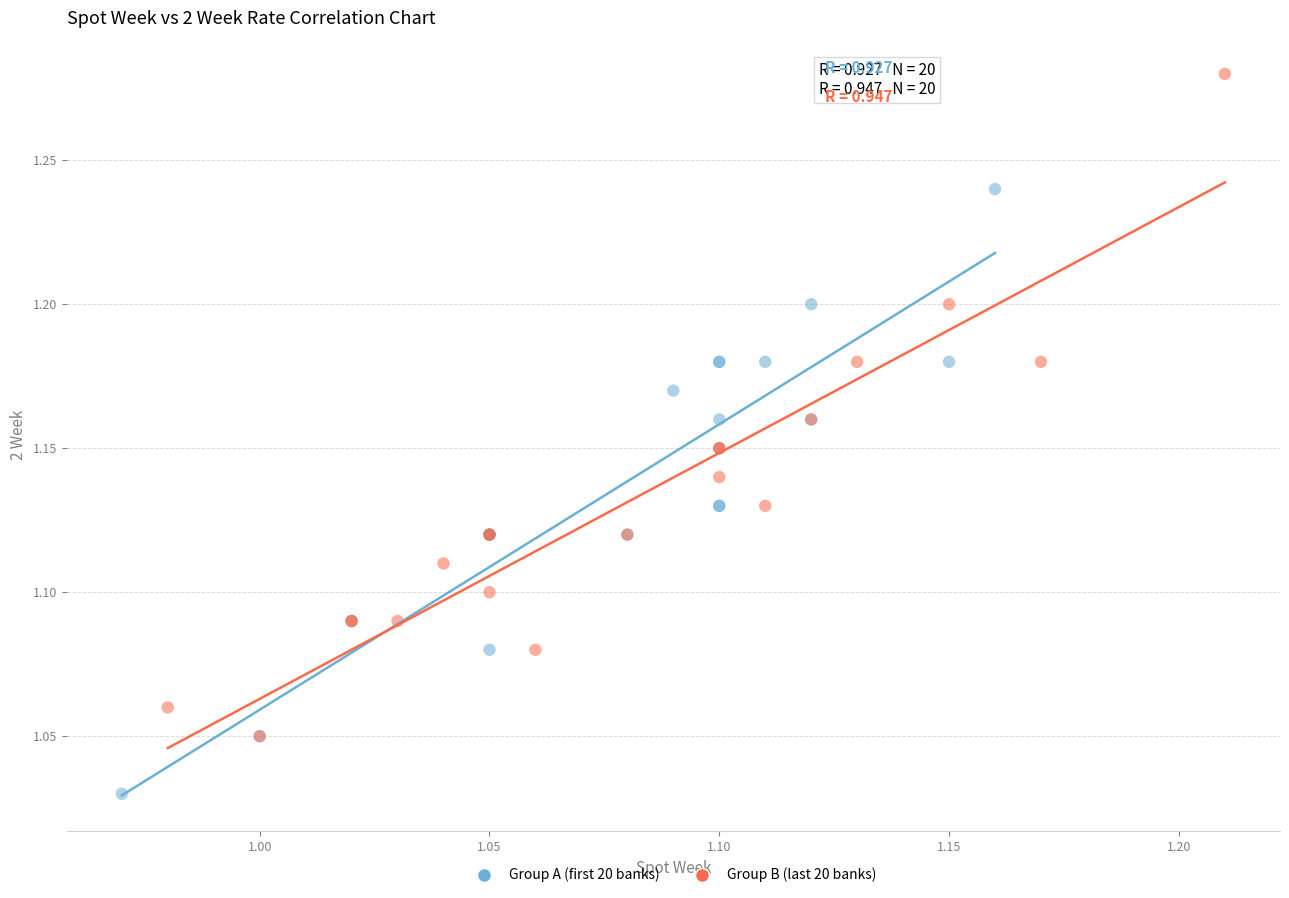

Which series reaches the minimum Y coordinate?

Group A (first 20 banks)